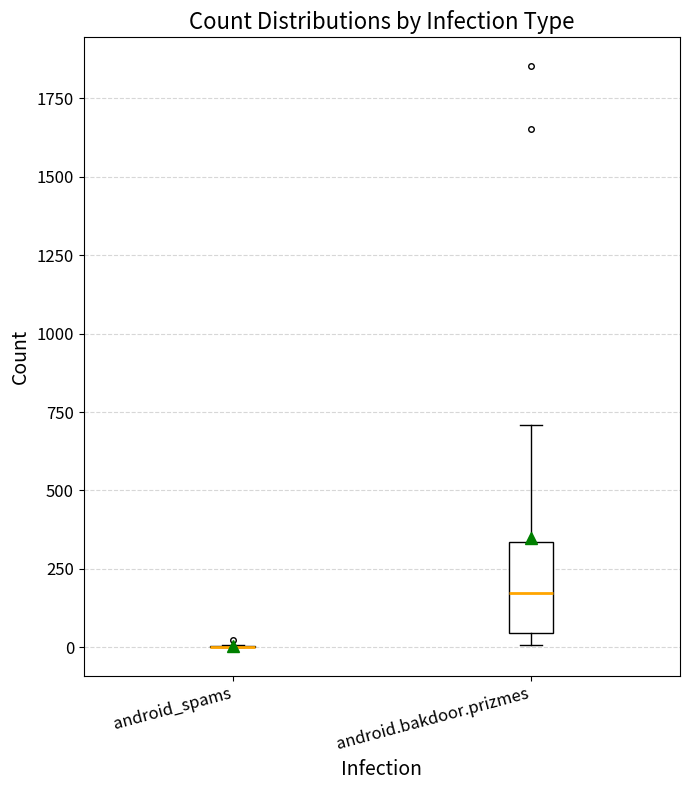

Reading left to right, read every box against the y-axis: the position of its median line, the range the box covers, and the ends of its whiskers. The values are not printed on the chart, so give them approximately, as read against the axis.

android_spams: box collapsed to a line at 0, whiskers 0 to 0
android.bakdoor.prizmes: median 150, box 50 to 350, whiskers 0 to 700